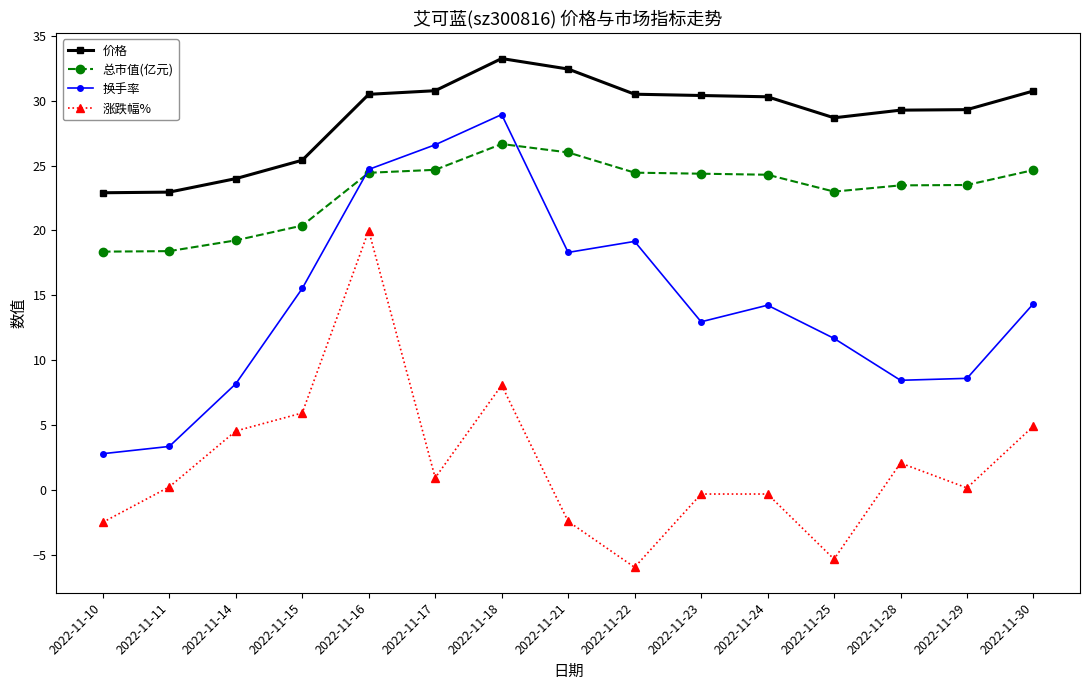

Which series has the largest total across all categories?

价格